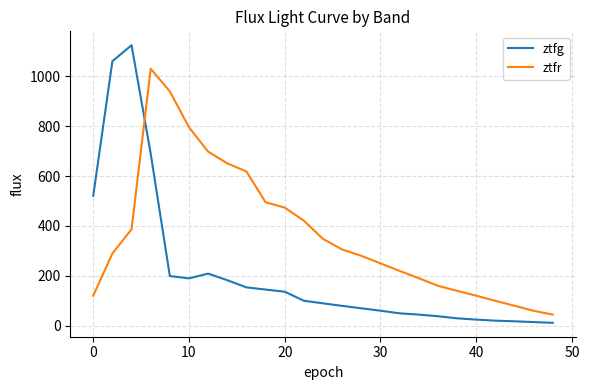

Which series has the largest total across all categories?

ztfr